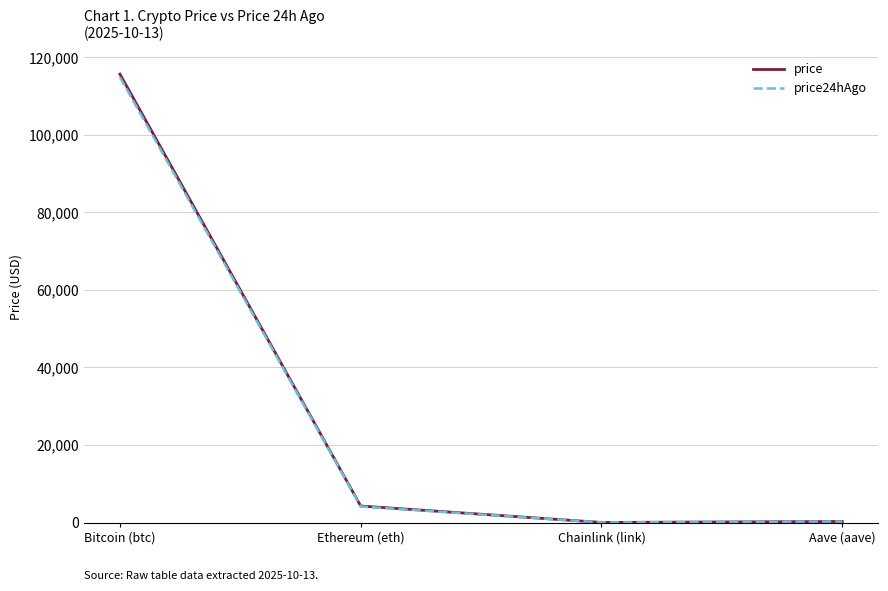

What is the average value of the price24hAgo series?

29832.9